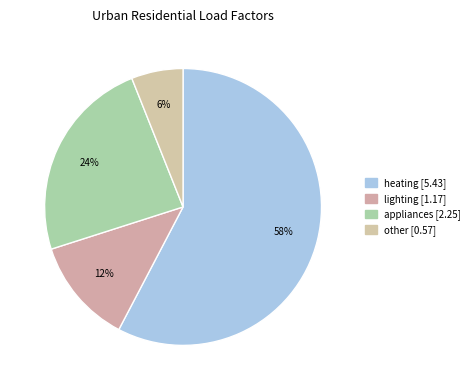

Count the number of slices in the pie.

4